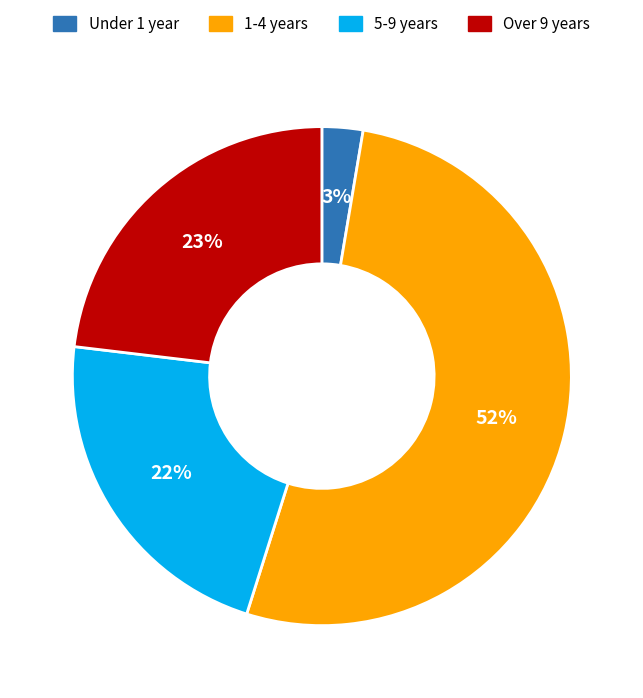

What is the smallest slice in the pie chart?

Under 1 year